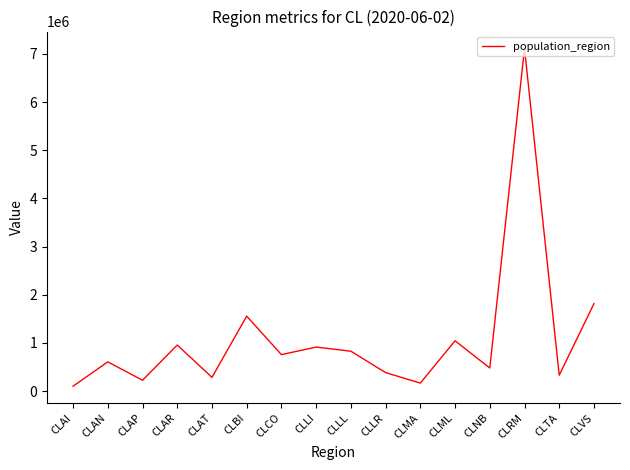

True or false: the data has more than 1 interior local peaks.

True